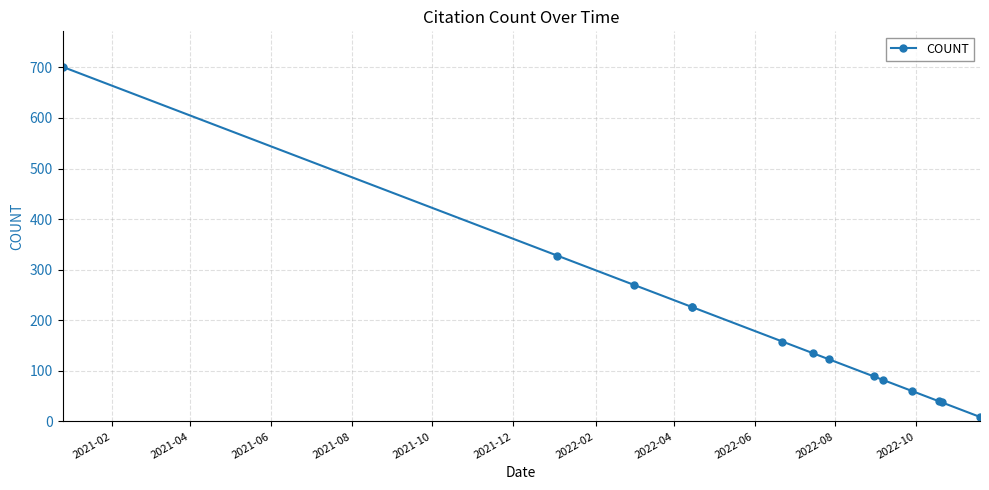

Where does the data first go above 135?

2021-02